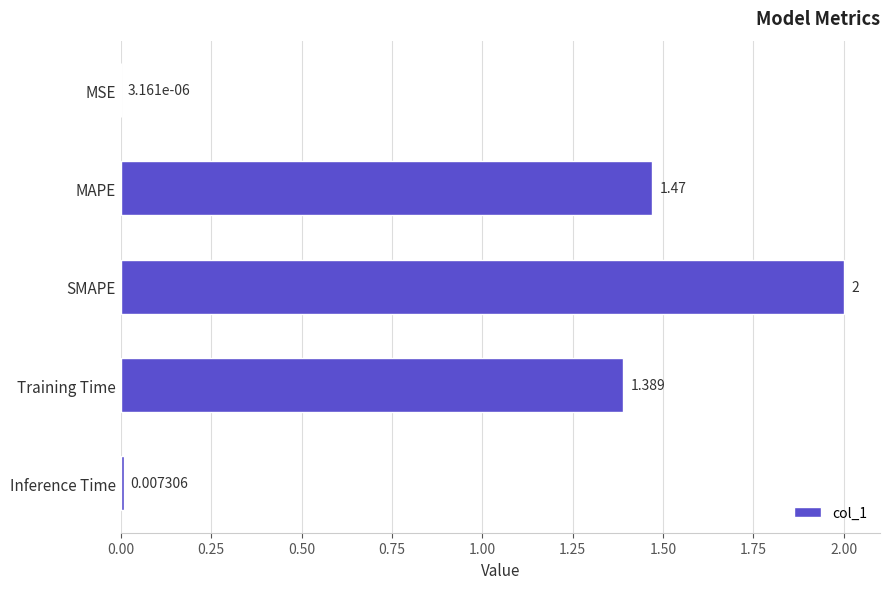

Where is the data nearest to the value 1?

Training Time